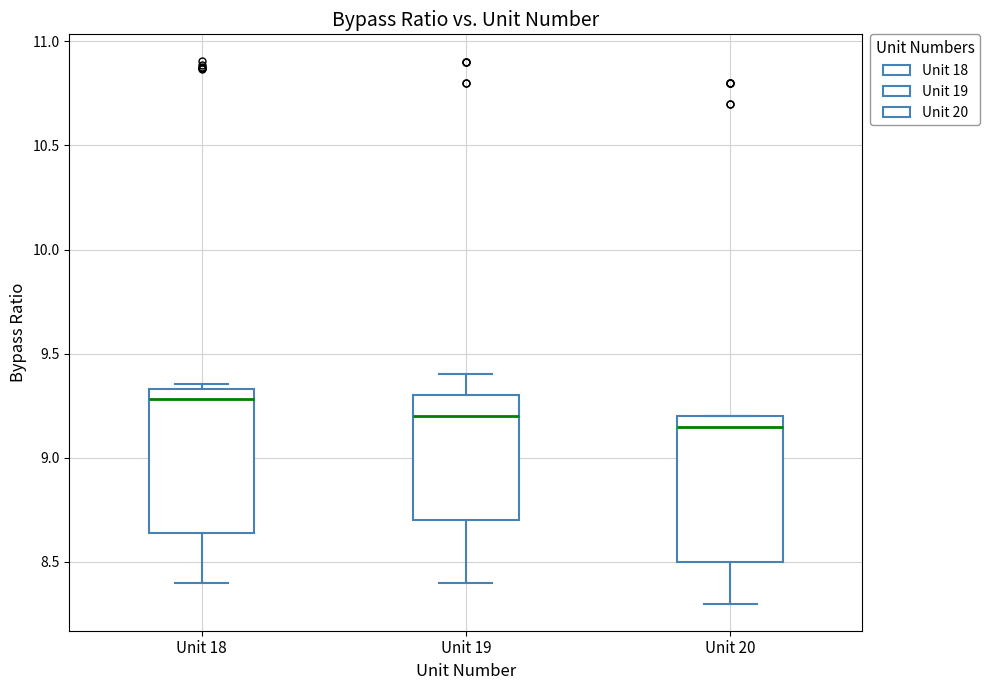

Which box's median line is the lowest?

Unit 20